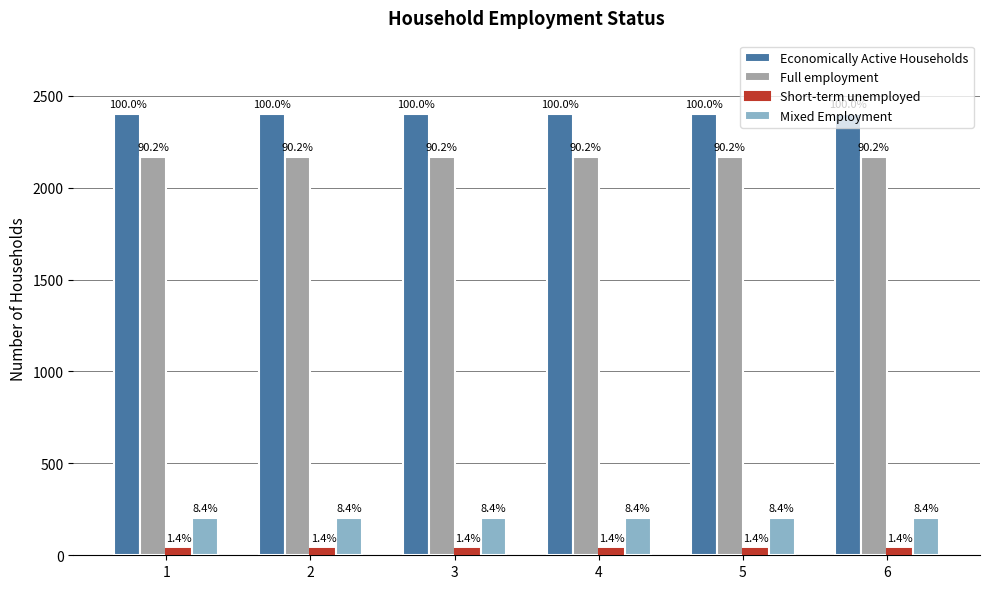

How many bars are there in each group?

4